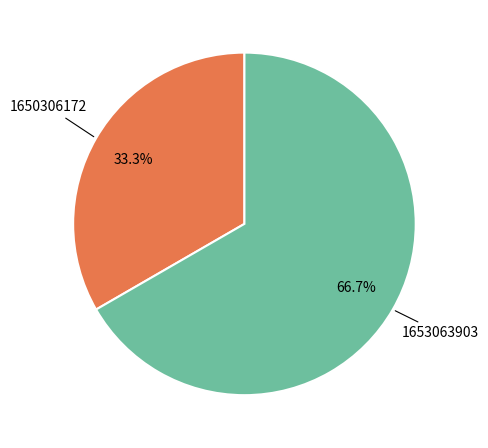

To the nearest percent, what is the average slice percentage?

50%